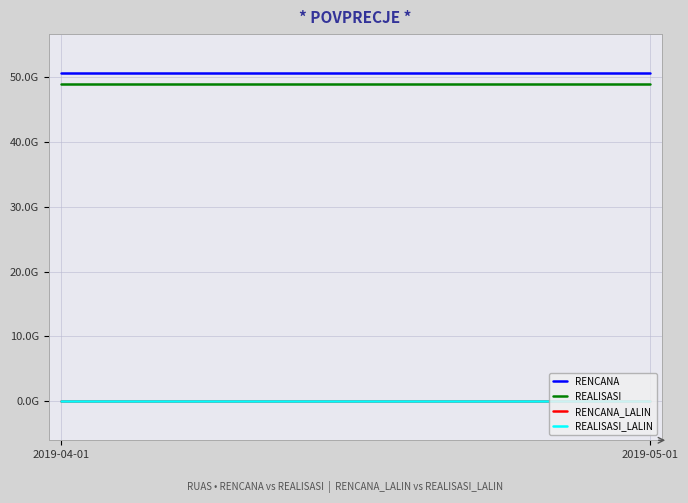

Which has a higher value, 2019-04-01 or 2019-05-01?

2019-04-01